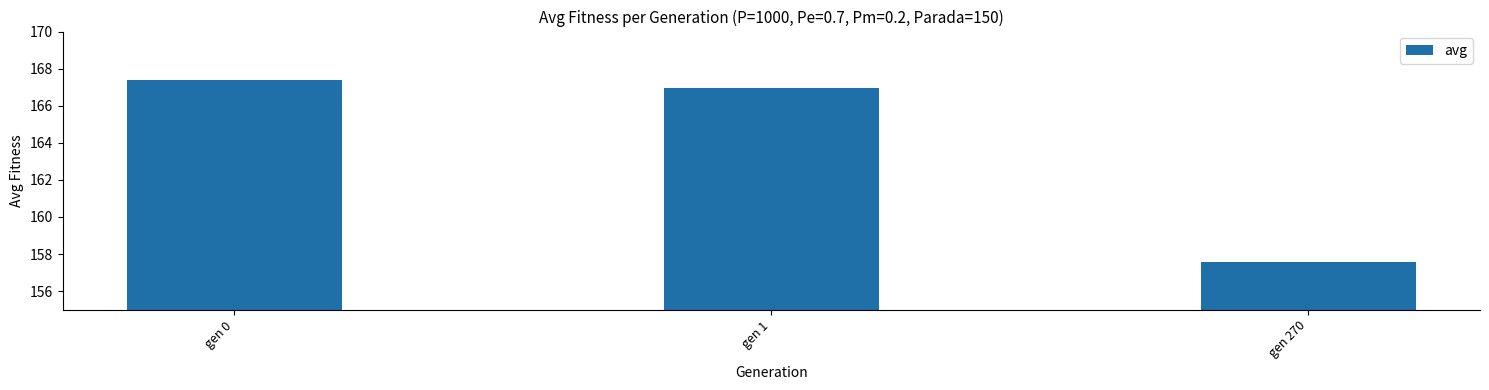

The chart shows a value of 157.5 at gen 270. True or false?

True